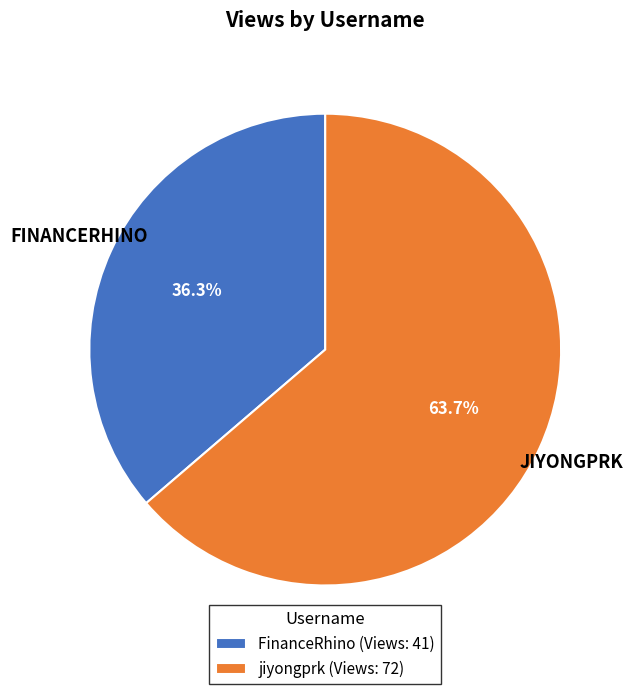

Approximately how many times larger is the value at jiyongprk (Views: 72) compared to FinanceRhino (Views: 41)?

1.8